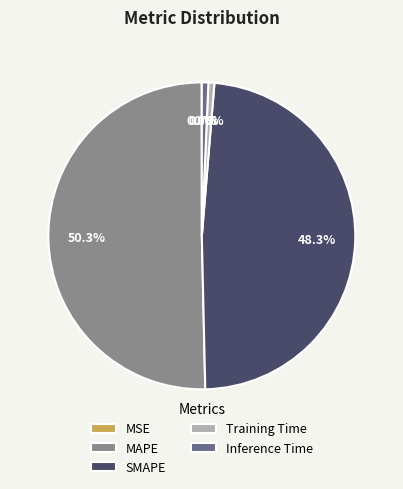

Which slice is the largest?

MAPE